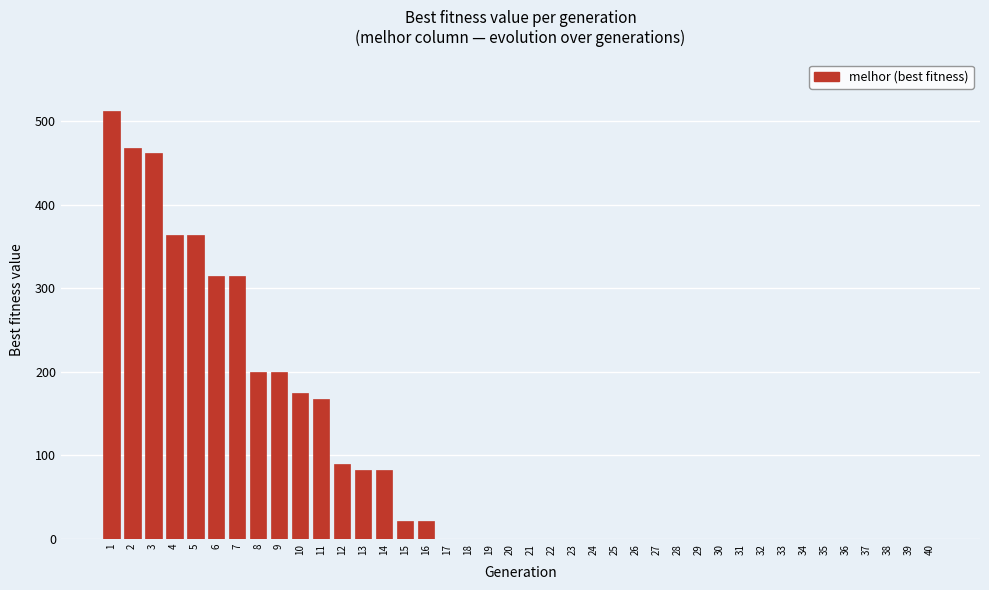

The value at 37 is -334. True or false?

False